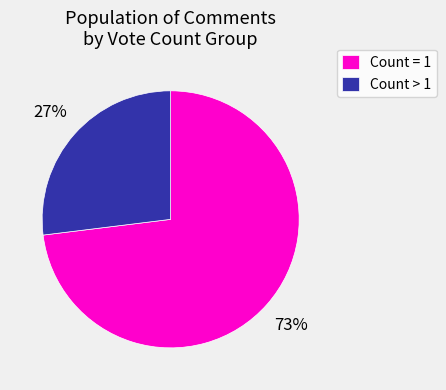

Which slice is the smallest?

Count > 1